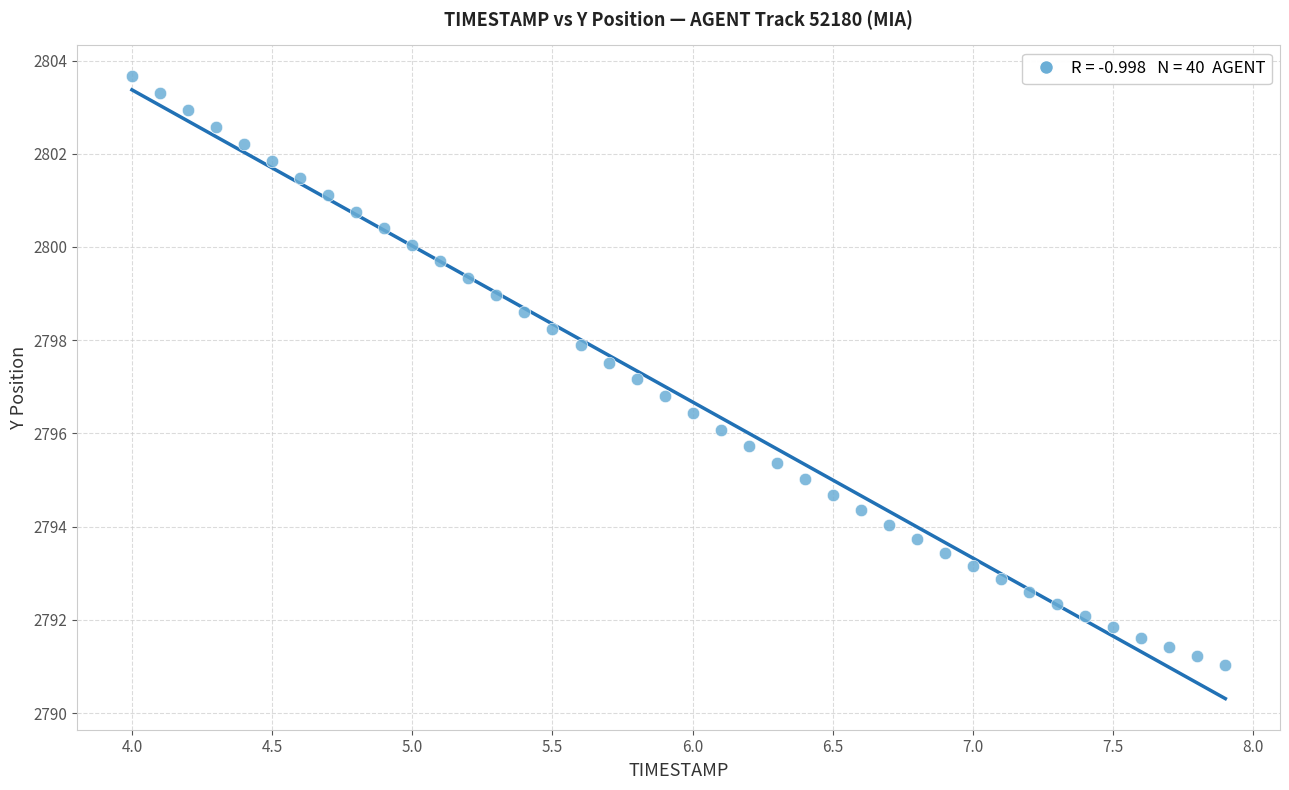

What is the range of X values (max minus min)?

3.9